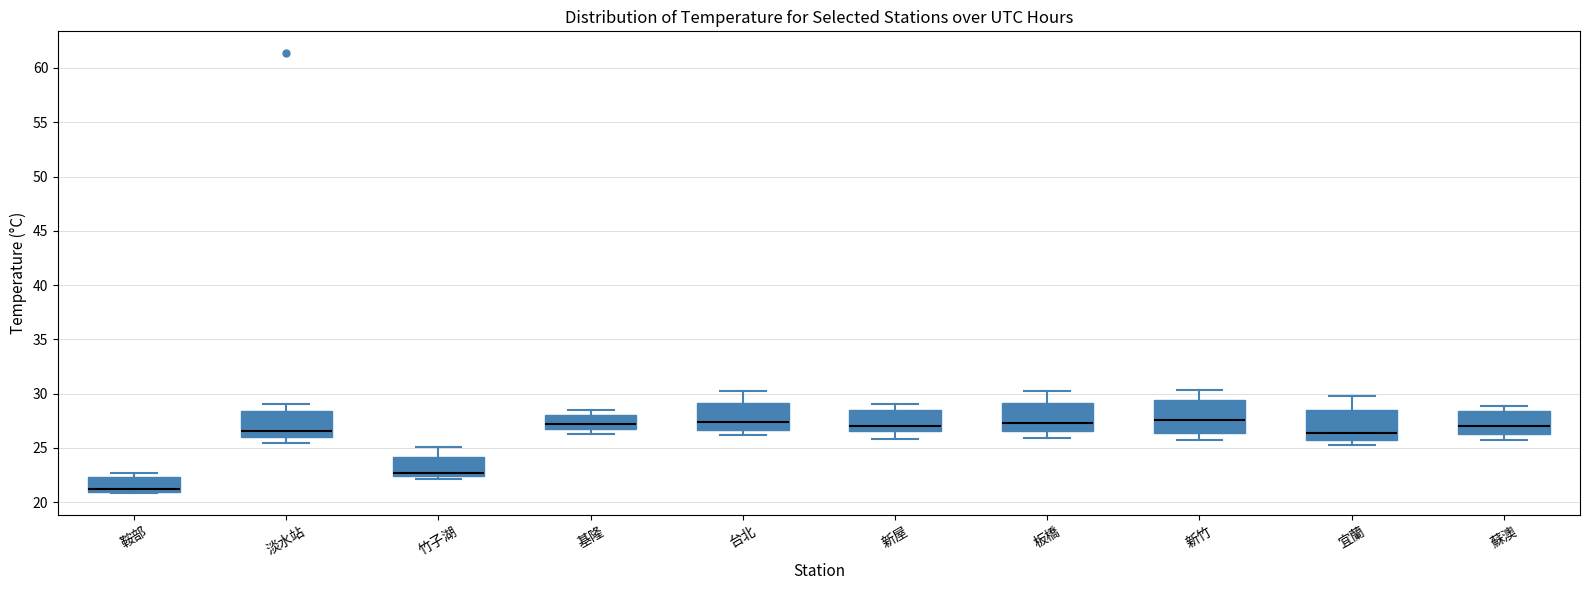

Reading left to right, read every box against the y-axis: the position of its median line, the range the box covers, and the ends of its whiskers. The values are not printed on the chart, so give them approximately, as read against the axis.

鞍部: median 21.0 (just above the box's lower edge), box 21.0 to 22.5, whiskers 21.0 to 22.5 (just above the box's upper edge)
淡水站: median 26.5, box 26.0 to 28.5, whiskers 25.5 to 29.0
竹子湖: median 22.5 (just above the box's lower edge), box 22.5 to 24.0, whiskers 22.0 to 25.0
基隆: median 27.0, box 26.5 to 28.0, whiskers 26.5 (just below the box's lower edge) to 28.5
台北: median 27.5, box 26.5 to 29.0, whiskers 26.0 to 30.0
新屋: median 27.0, box 26.5 to 28.5, whiskers 26.0 to 29.0
板橋: median 27.5, box 26.5 to 29.0, whiskers 26.0 to 30.5
新竹: median 27.5, box 26.5 to 29.5, whiskers 25.5 to 30.5
宜蘭: median 26.5, box 26.0 to 28.5, whiskers 25.0 to 30.0
蘇澳: median 27.0, box 26.5 to 28.5, whiskers 26.0 to 29.0